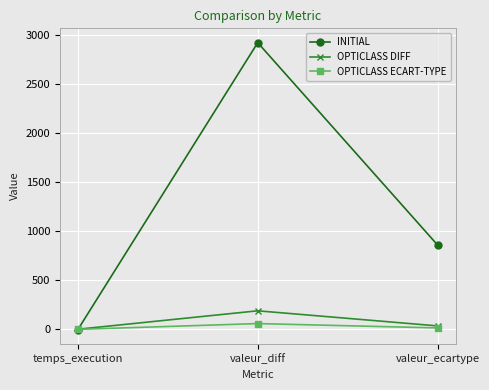

Which series has the largest total across all categories?

INITIAL